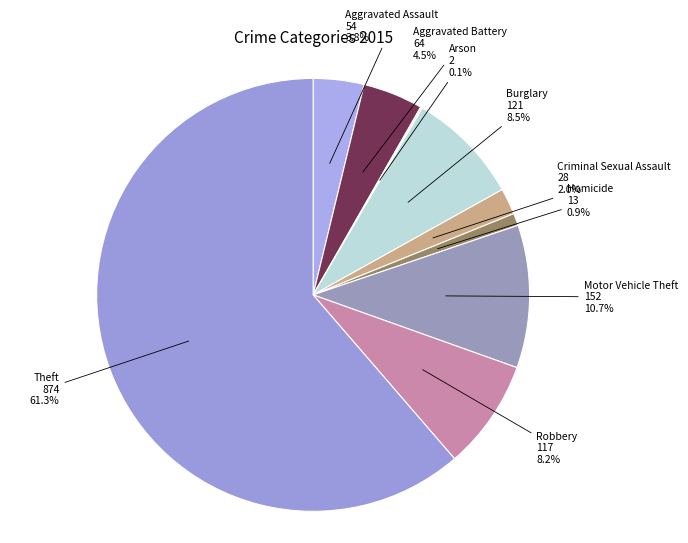

The Homicide slice represents 11% of the pie. True or false?

False